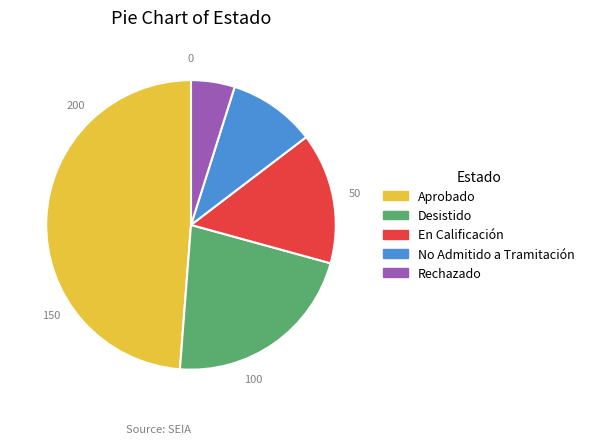

Is there a majority slice in this chart?

No